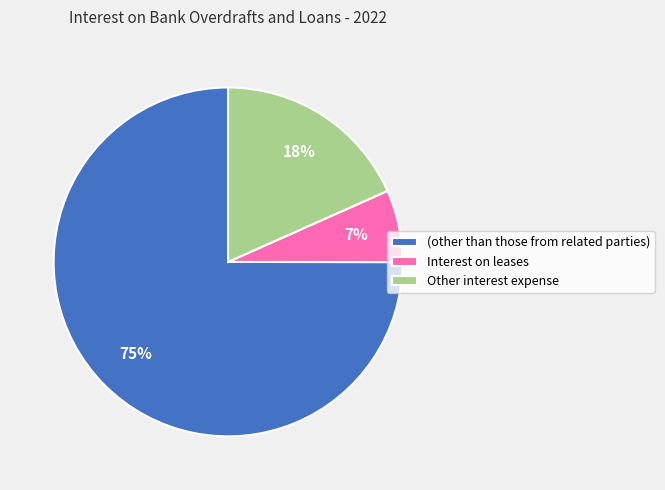

Which has a higher value, Interest on leases or Other interest expense?

Other interest expense